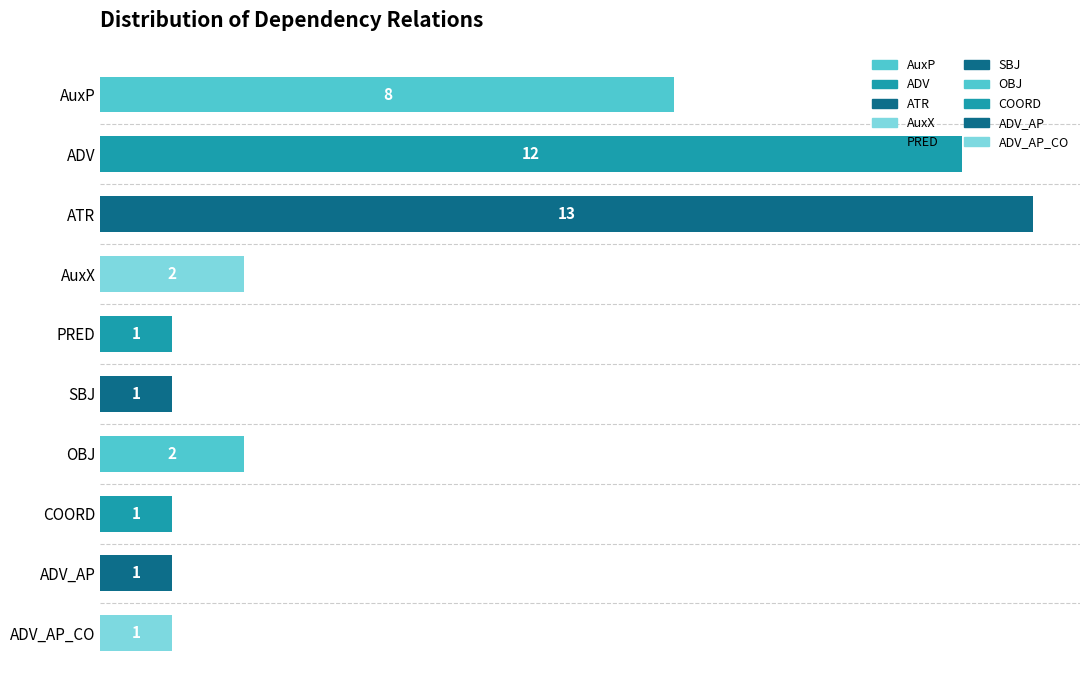

Is it true that the value at OBJ is 3?

False